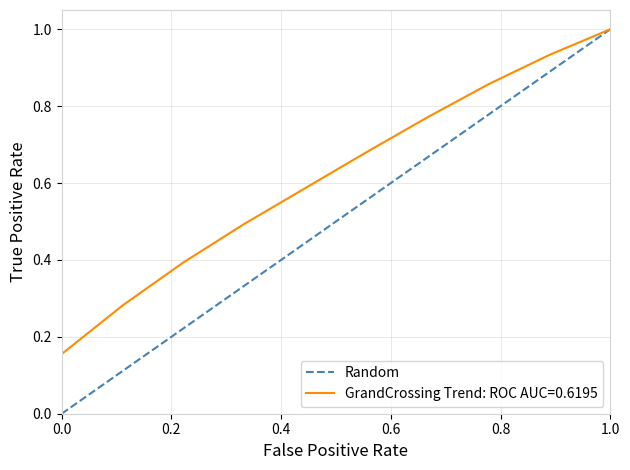

Does the chart display data point markers on the line(s)?

No